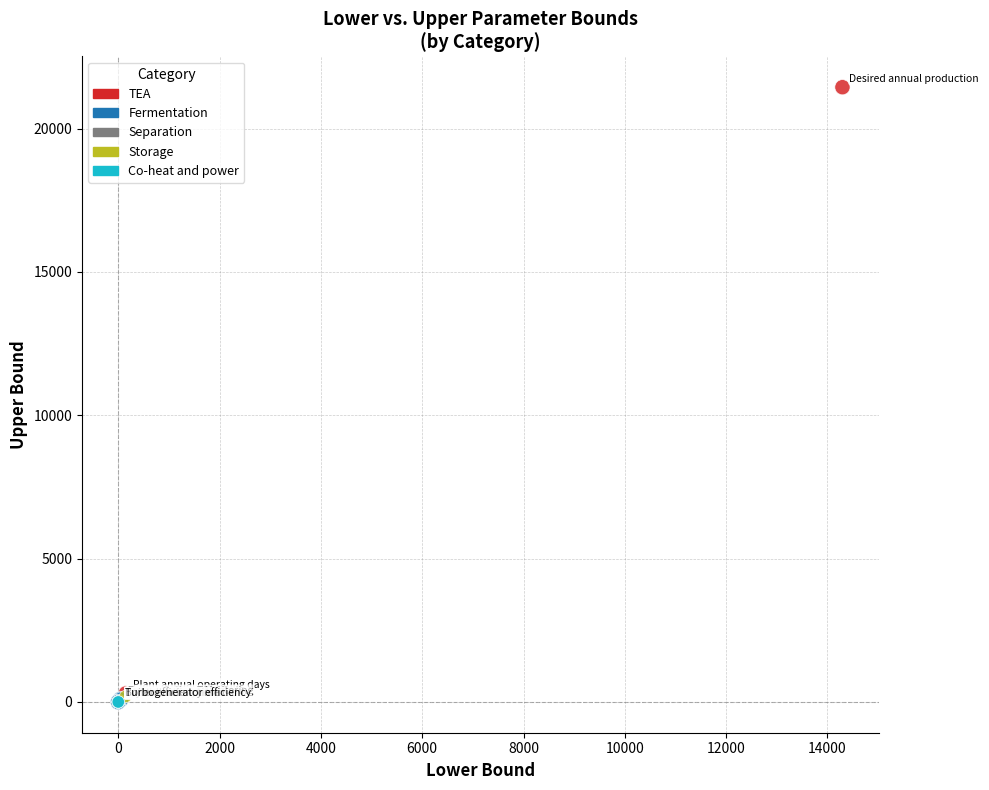

What are all the series names shown in the legend?

TEA, Fermentation, Separation, Storage, Co-heat and power